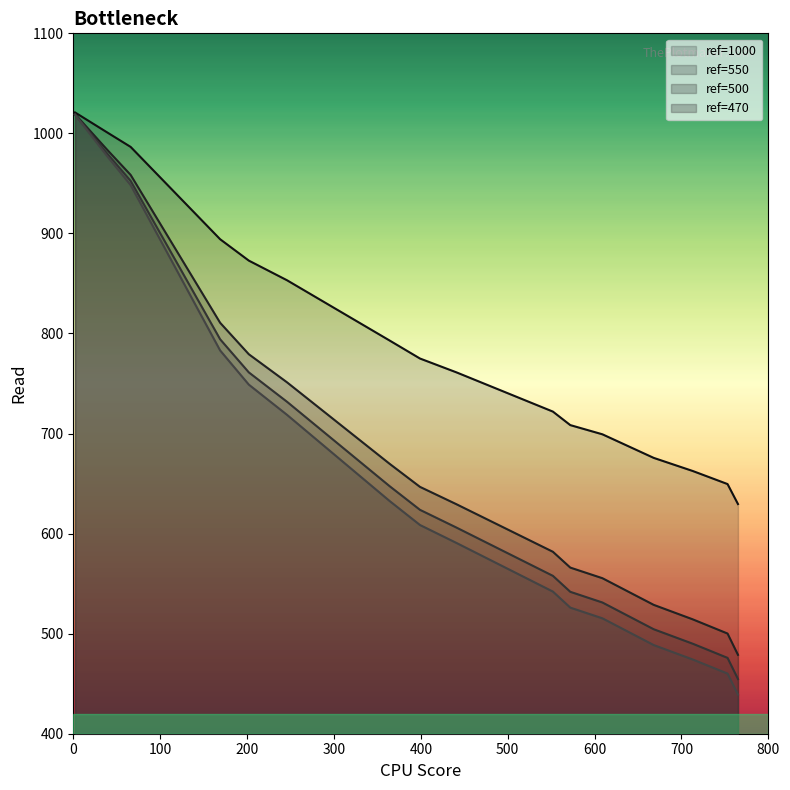

How many values in the Read_500 series exceed 623?

8